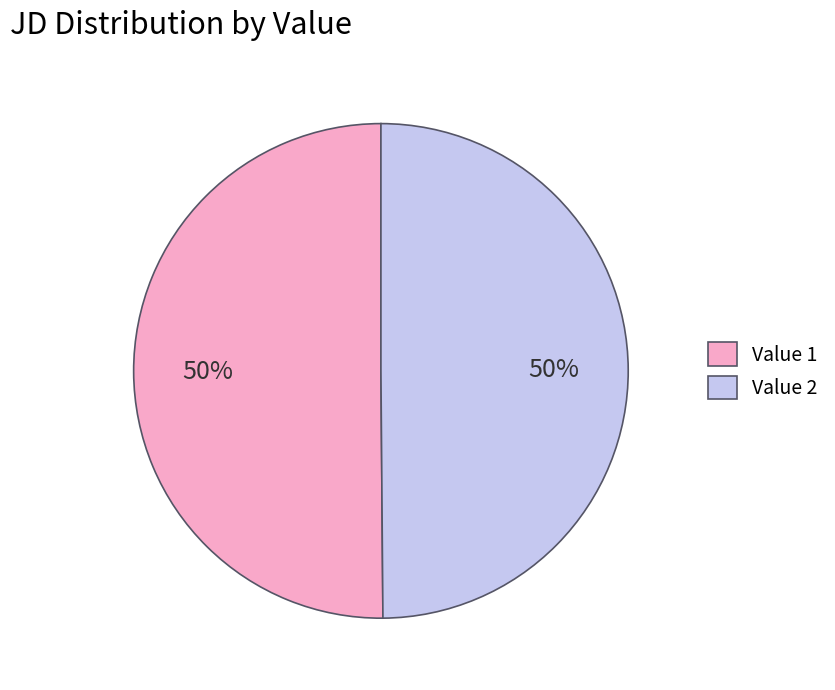

Is it true that Value 1 is 50% of the pie?

True